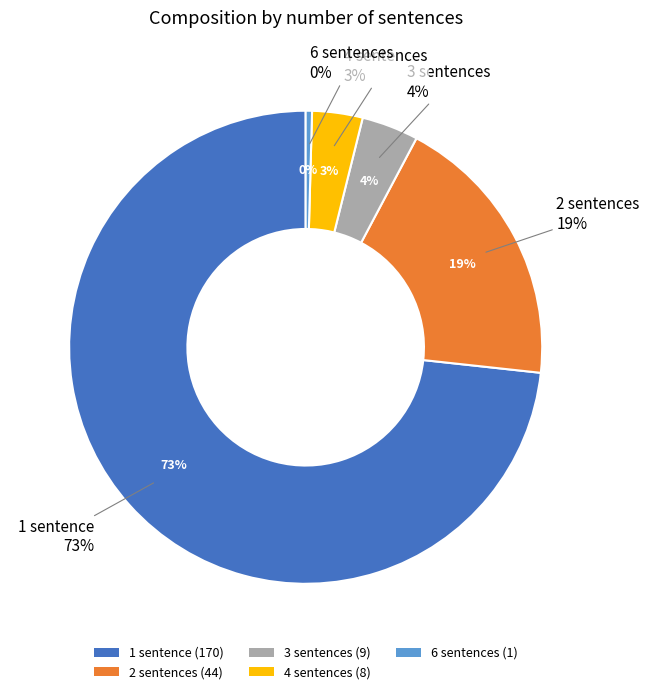

To the nearest percent, what portion does 1 sentence represent?

73%